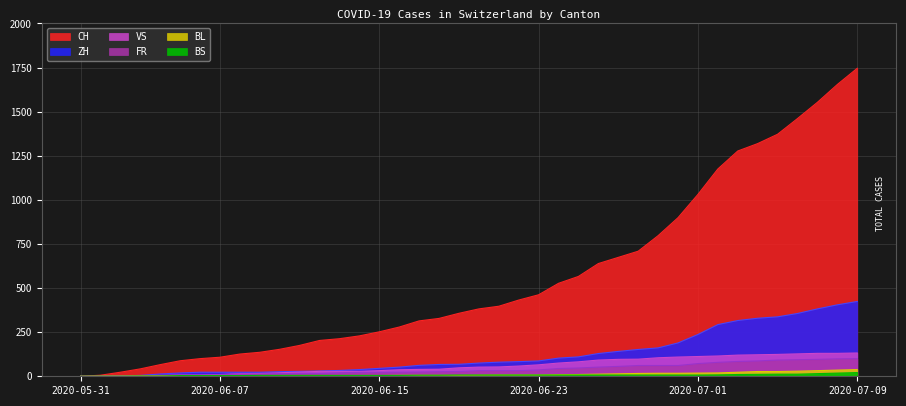

At which category is the sum across all series the highest?

2020-07-09